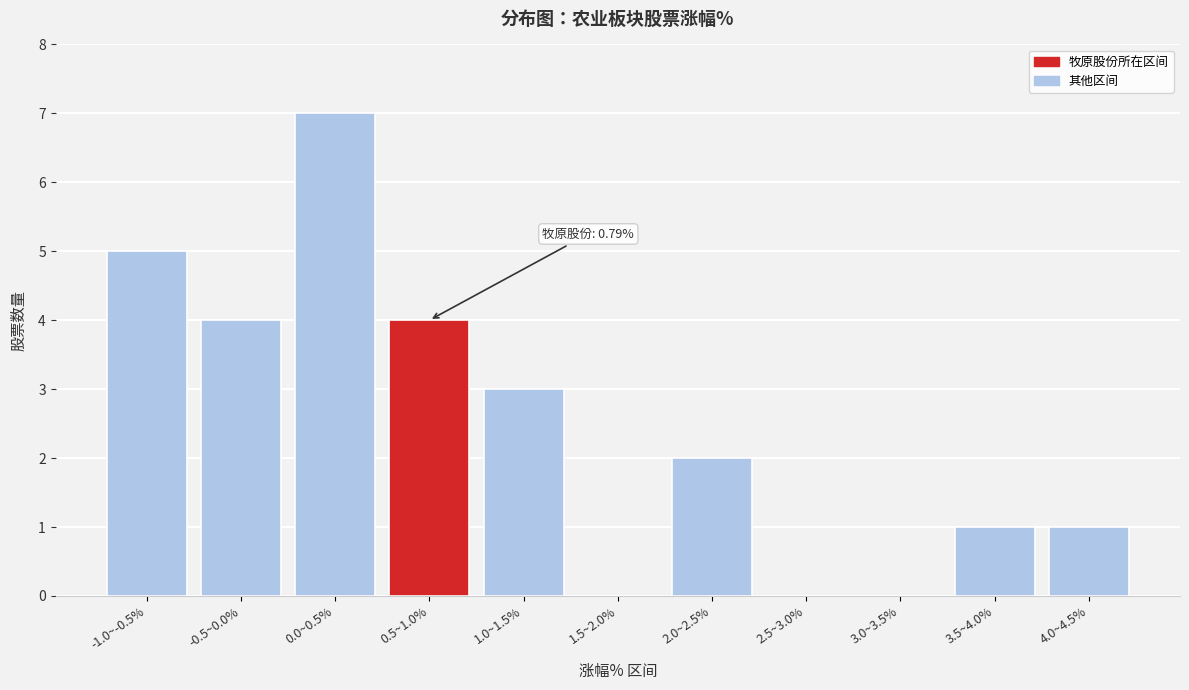

Reading left to right, transcribe all the data shown in this chart.

-1.0~-0.5%=5	-0.5~0.0%=4	0.0~0.5%=7	0.5~1.0%=4	1.0~1.5%=3	1.5~2.0%=0	2.0~2.5%=2	2.5~3.0%=0	3.0~3.5%=0	3.5~4.0%=1	4.0~4.5%=1